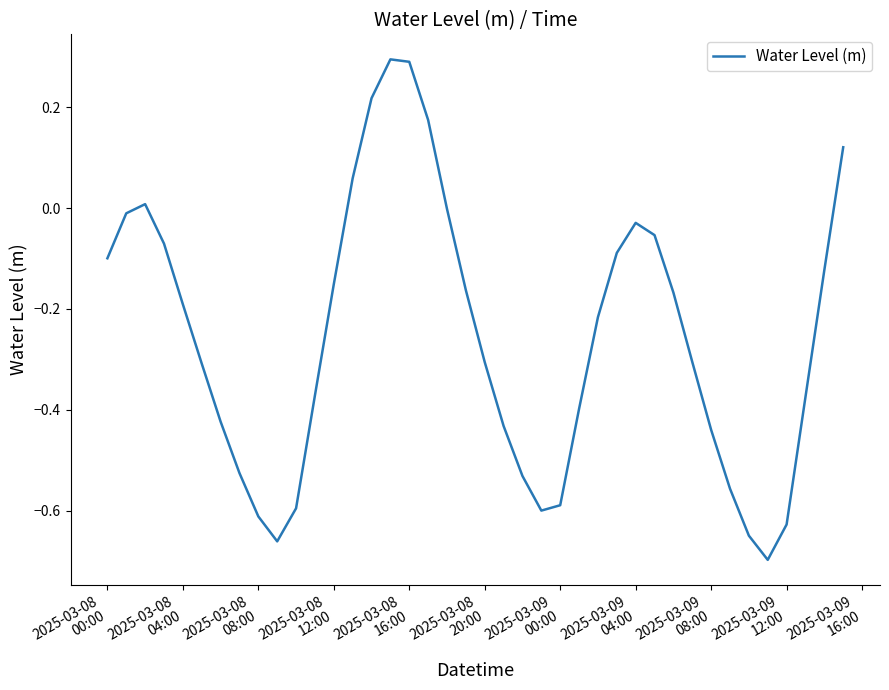

How many interior local peaks (higher than both neighbors) does the data have?

3